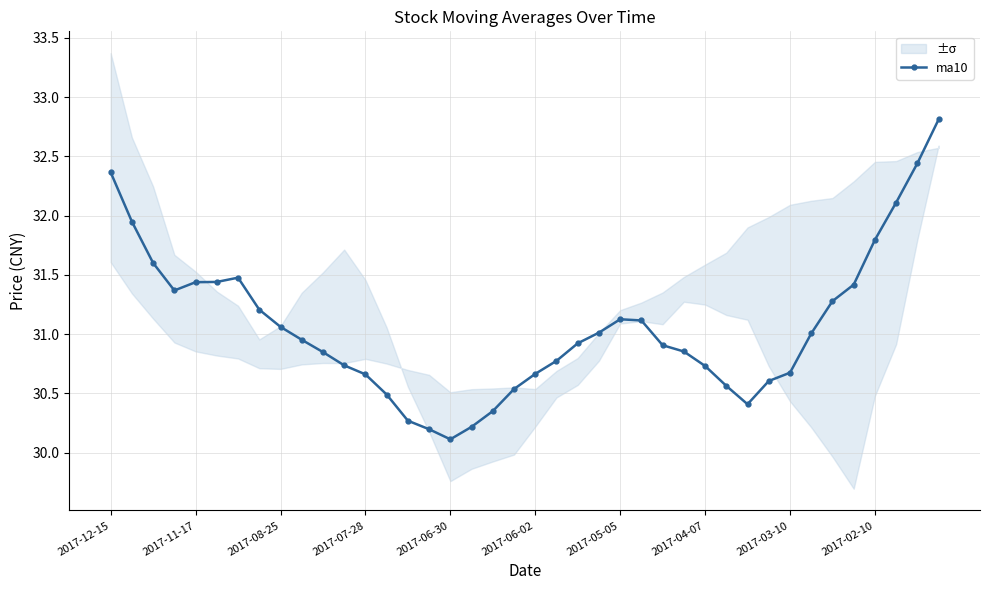

What is the maximum value for ma10?

32.8